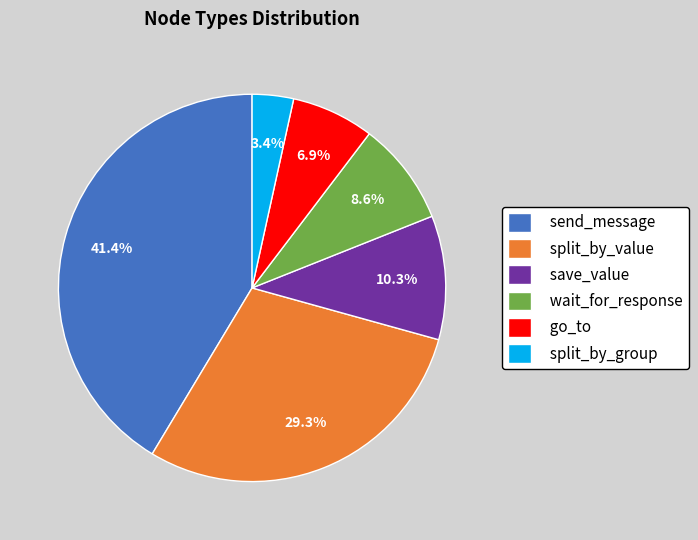

What percentage do go_to and wait_for_response together represent?

15.5%